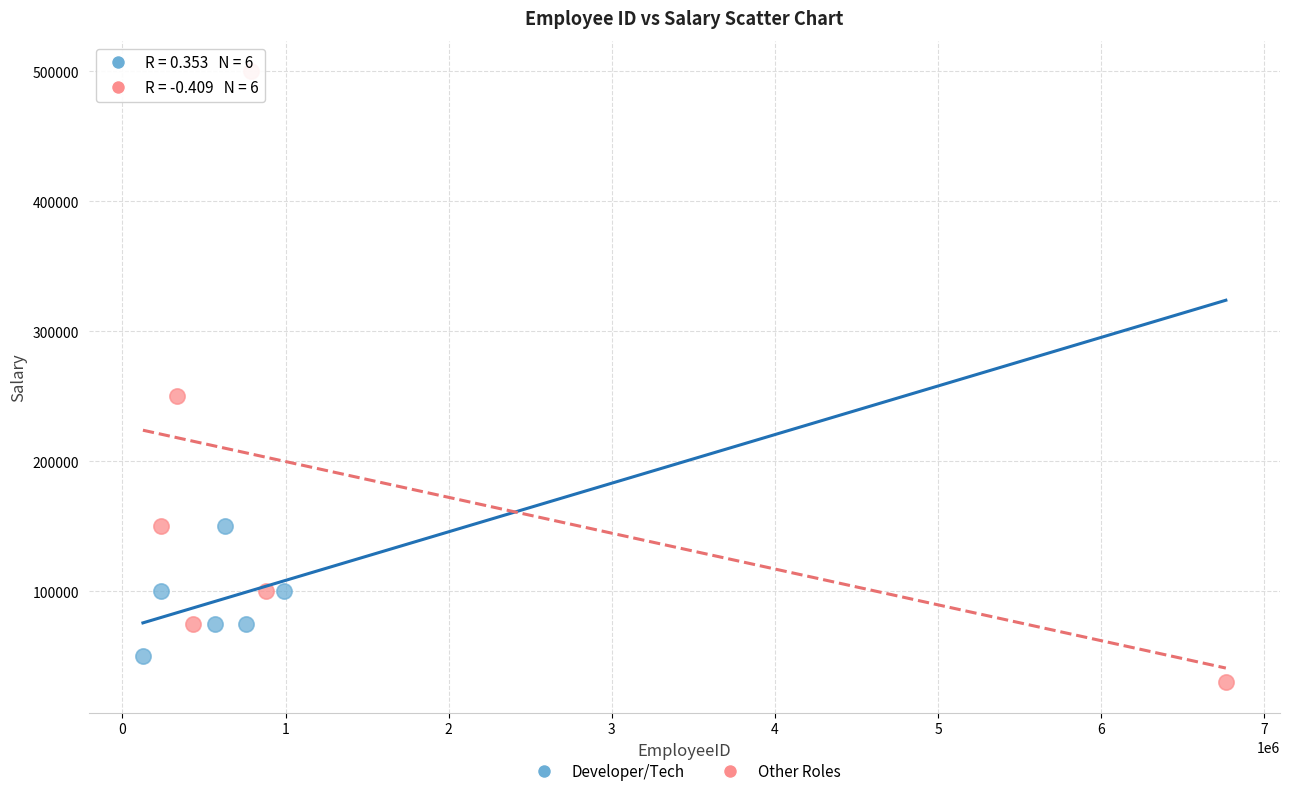

Which series has the widest spread of Y values?

Other Roles